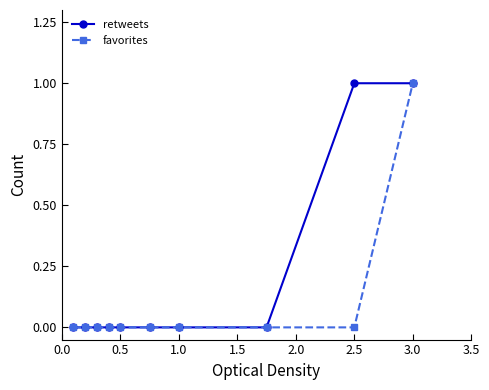

List the series in order of their overall mean, highest first.

retweets, favorites